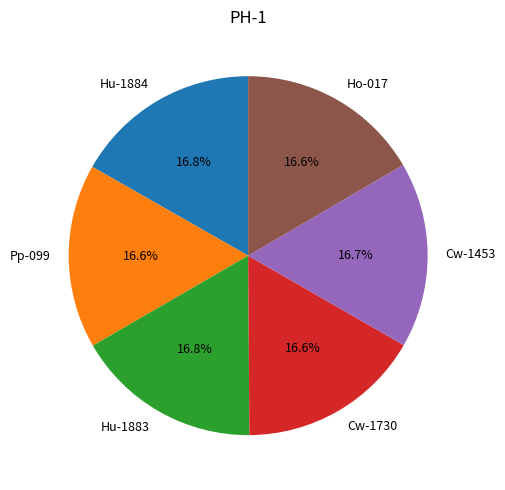

Does Hu-1883 account for over 50% of the chart?

No